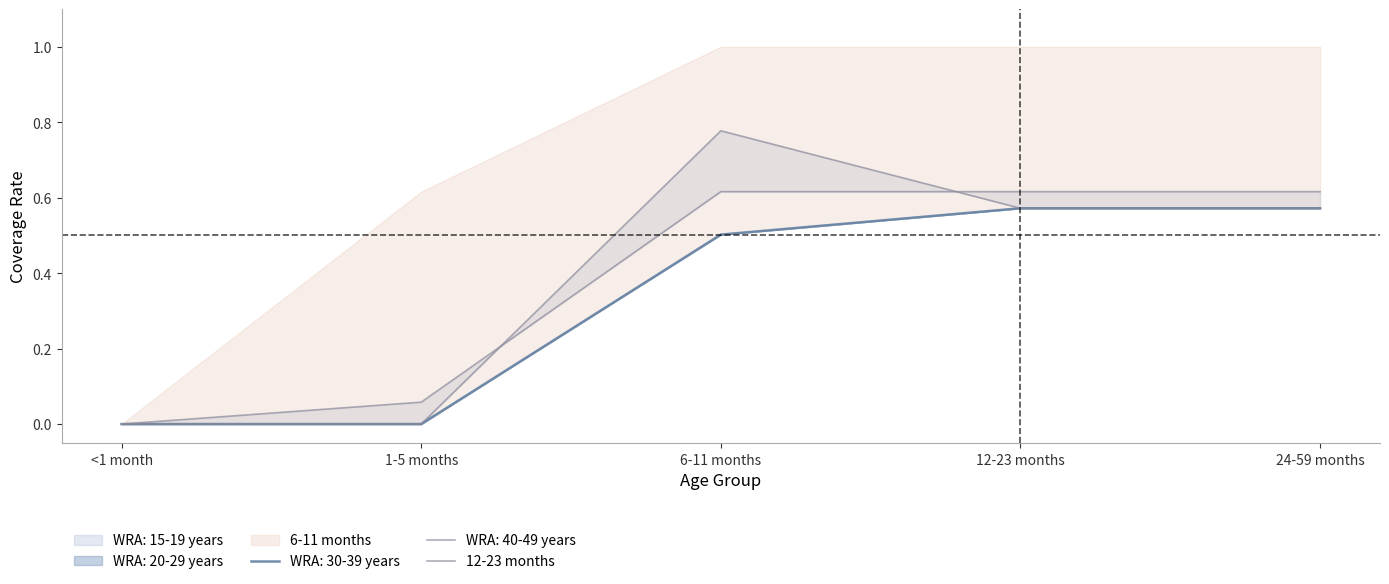

Rank the categories by value from highest to lowest.

6-11 months, 12-23 months, 24-59 months, 1-5 months, <1 month